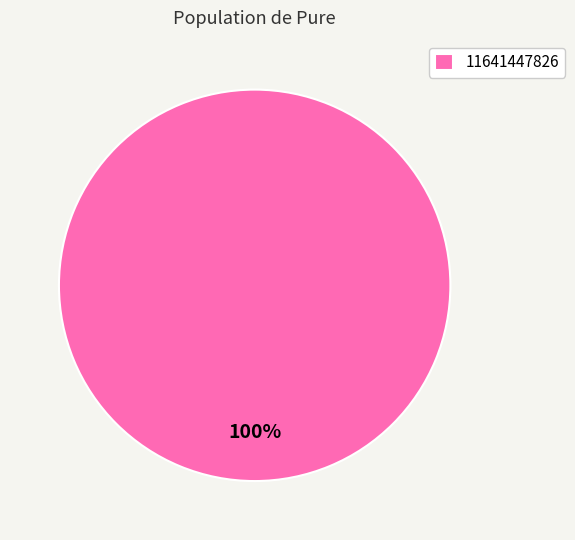

How many slices are in this pie chart?

1